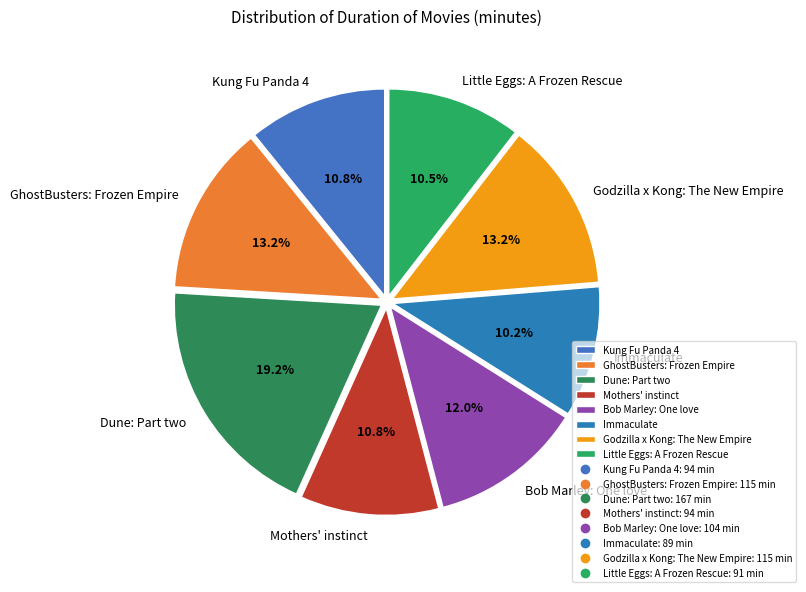

The Bob Marley: One love slice represents 23% of the pie. True or false?

False